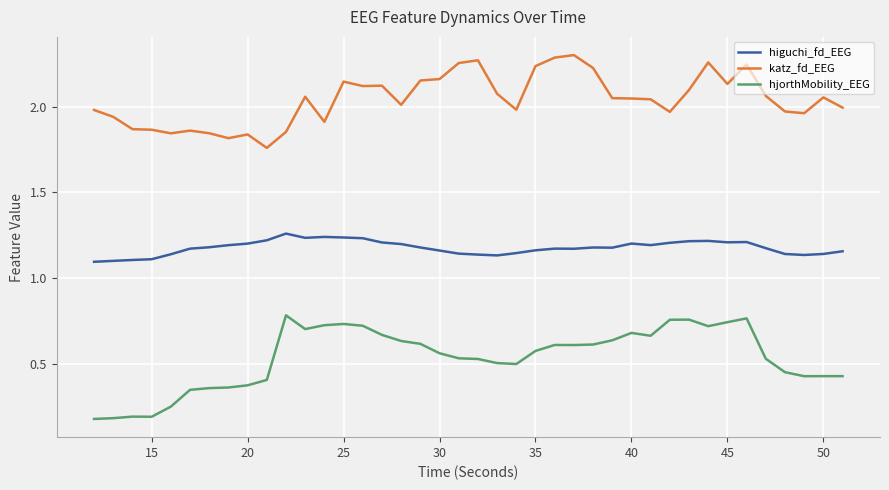

Which series has the largest total across all categories?

katz_fd_EEG